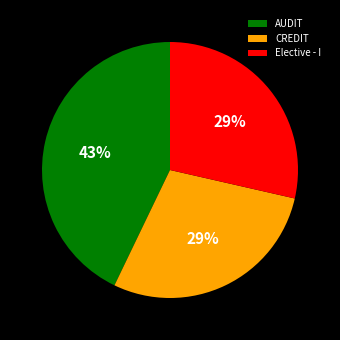

To the nearest percent, what is the difference between the CREDIT and AUDIT slice percentages?

14%